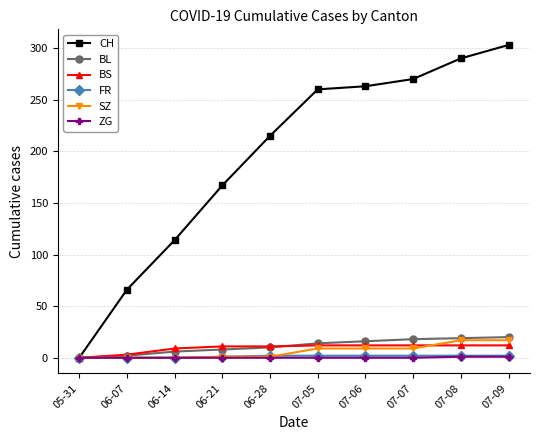

Which series changed the most between 06-07 and 07-08?

CH